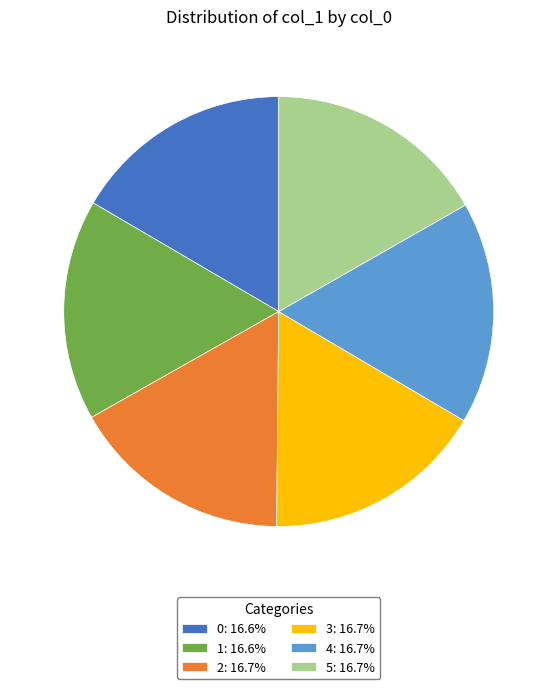

Do 4: 16.7% and 3: 16.7% together represent more than half of the pie?

No